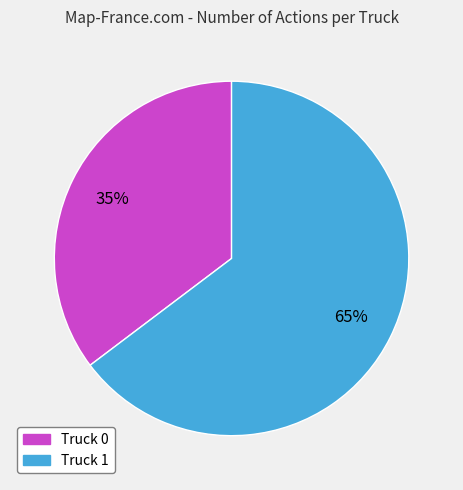

What is the smallest slice in the pie chart?

Truck 0